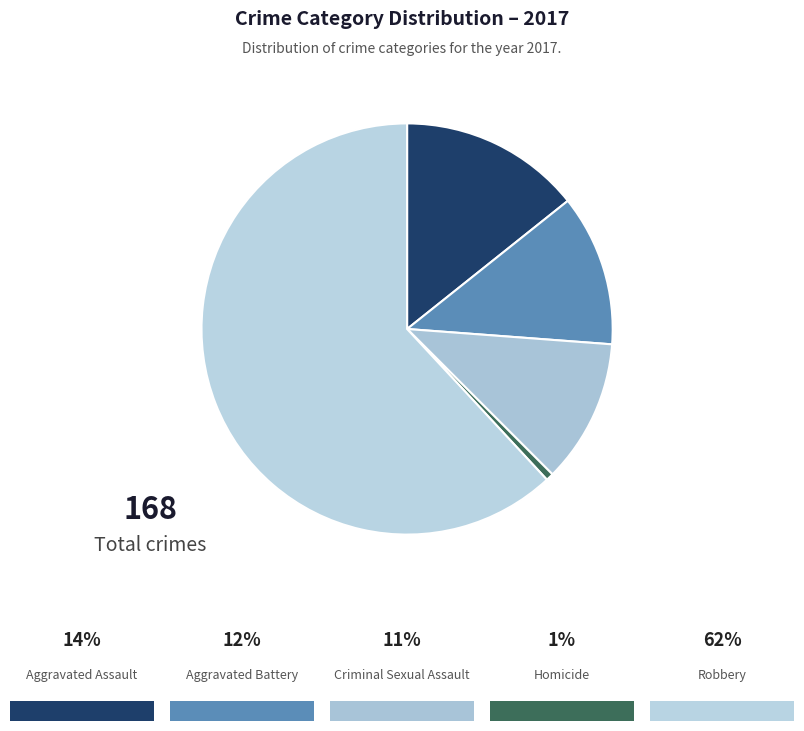

Does any single category account for the majority?

Yes